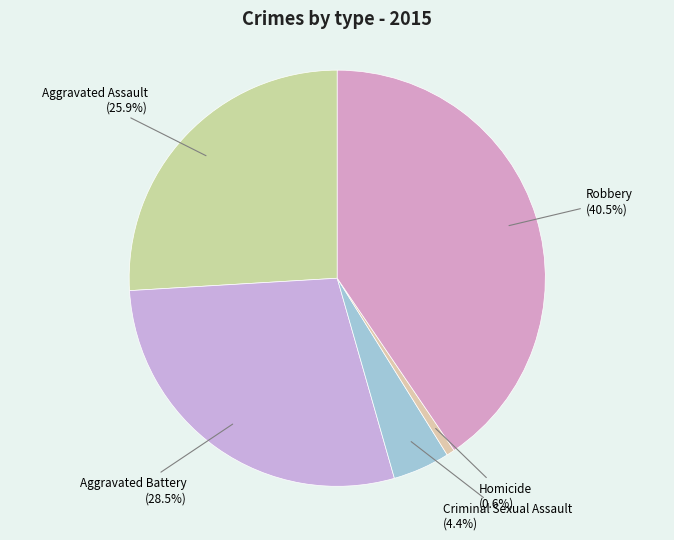

Is there a majority slice in this chart?

No